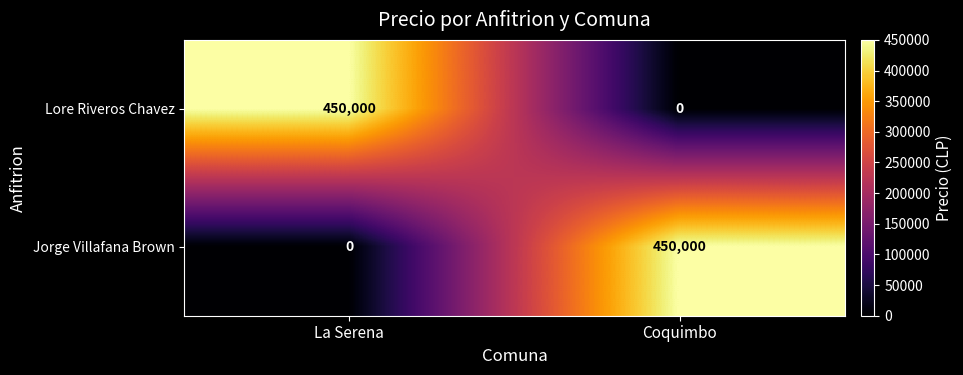

Is the value of Jorge Villafana Brown at La Serena greater than the value of Lore Riveros Chavez at La Serena?

No